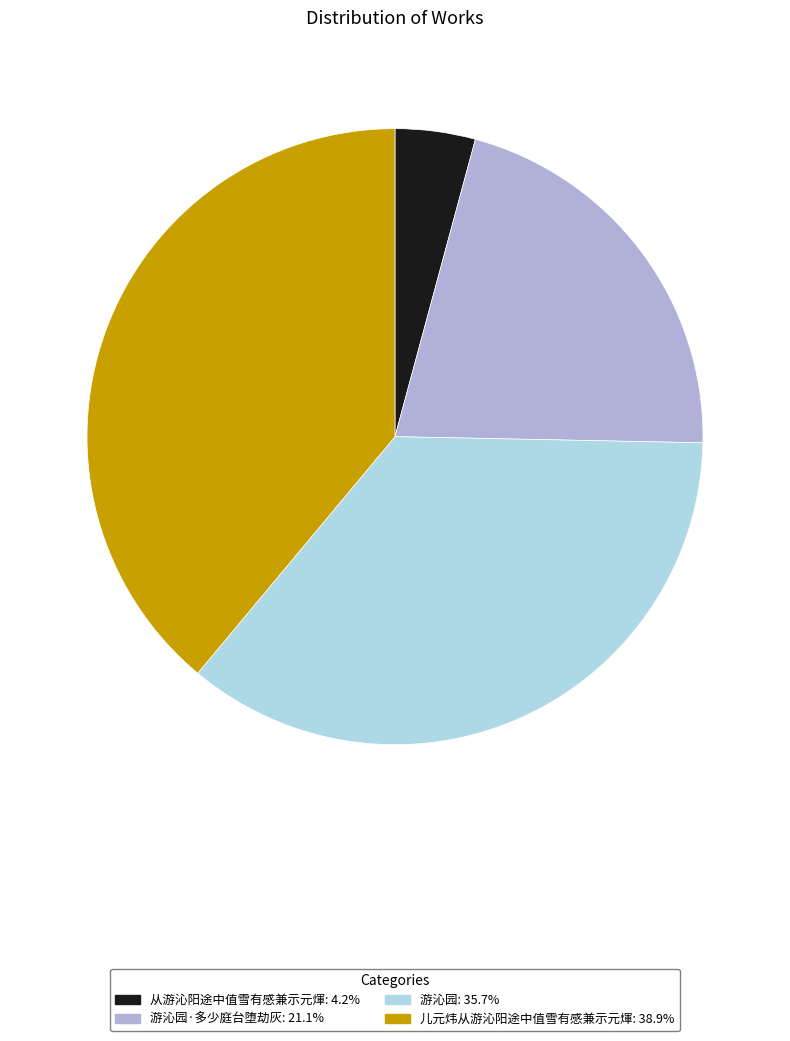

What is the ratio of the value at 游沁园·多少庭台堕劫灰: 21.1% to the value at 从游沁阳途中值雪有感兼示元煇: 4.2%?

5.0